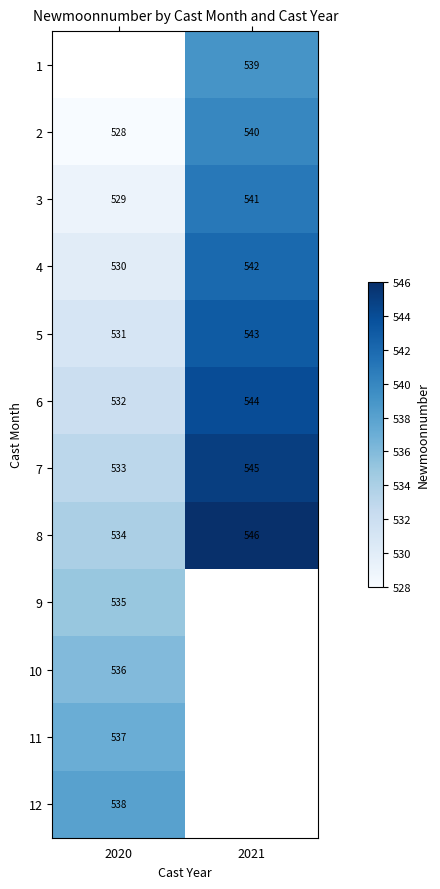

Where is 8 nearest to the value 540?

2020